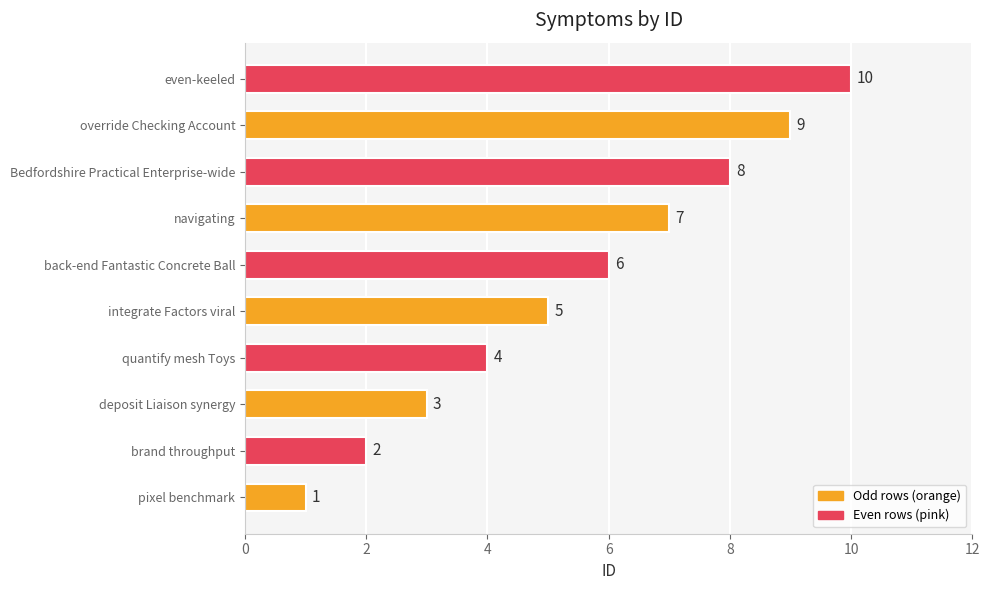

What is the sum of all values?

55